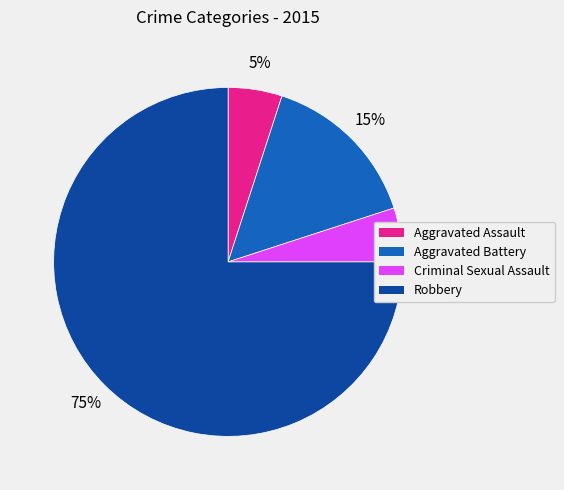

Is it true that Aggravated Assault is 5% of the pie?

True